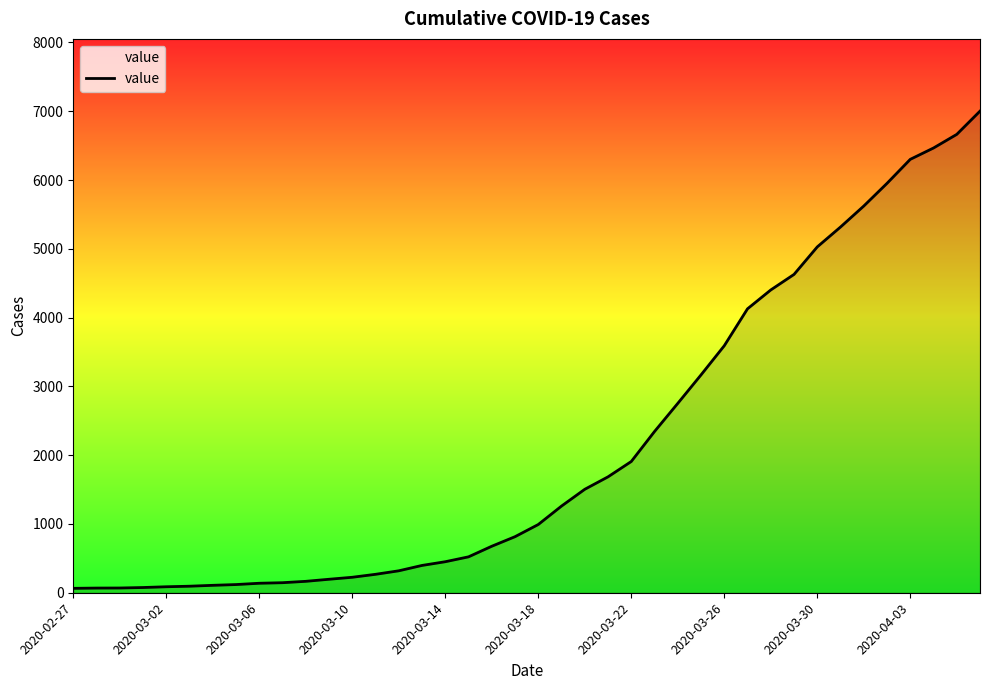

What is the maximum value shown in the chart?

7002